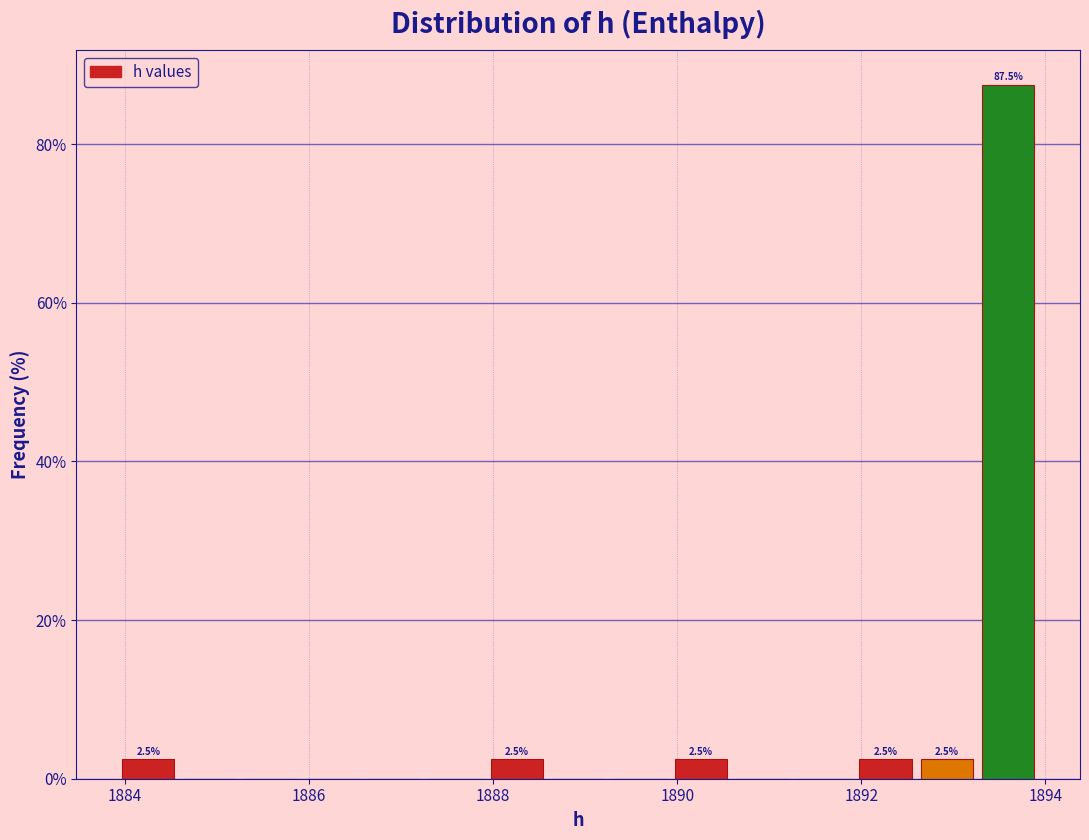

Read against the x-axis, roughly where is the centre of the tallest bar?

1893.6